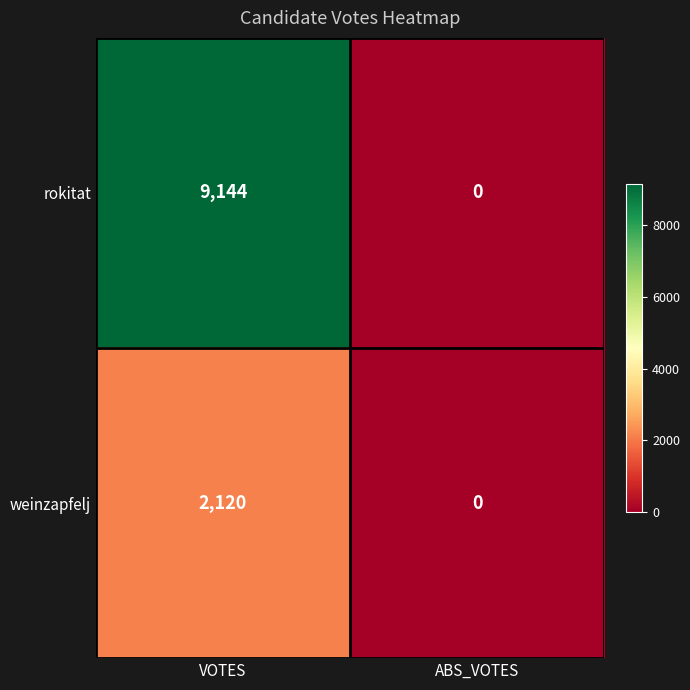

Reading left to right, list all the values displayed in this chart.

rokitat: 9144	0
weinzapfelj: 2120	0